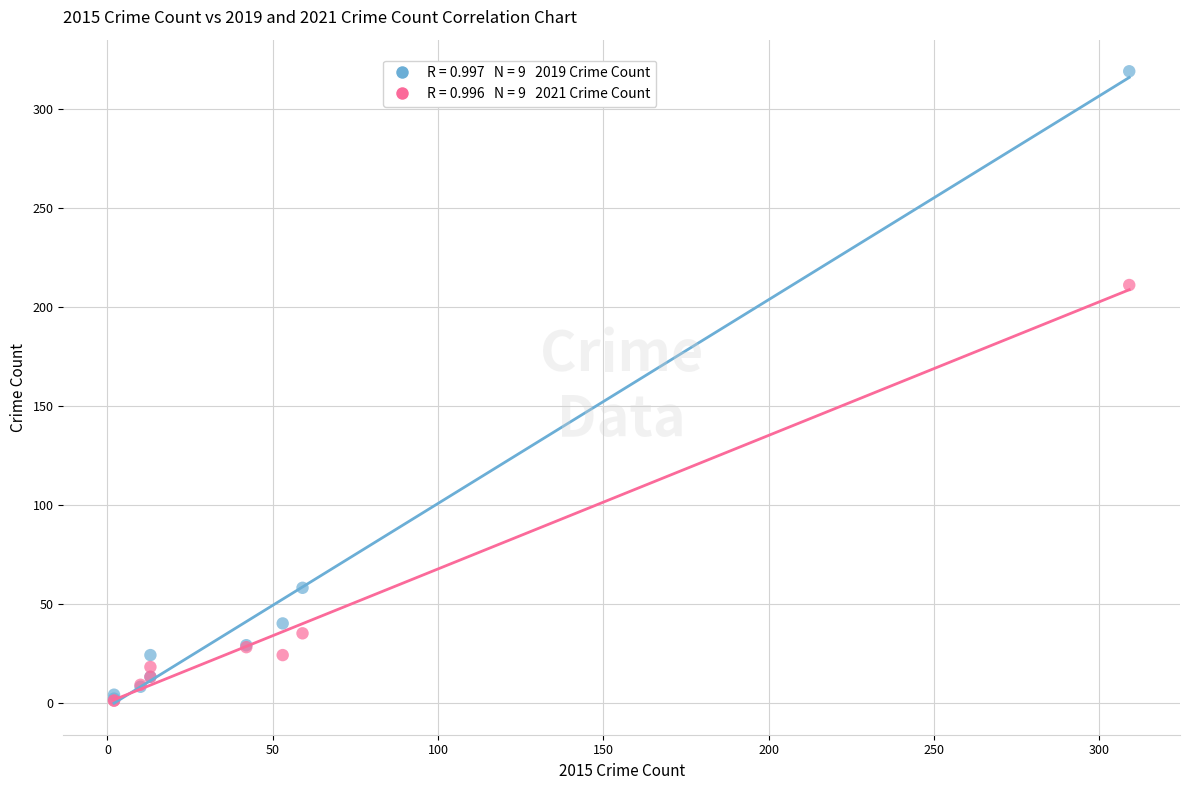

Across all series, what Y value is closest to 160?

211